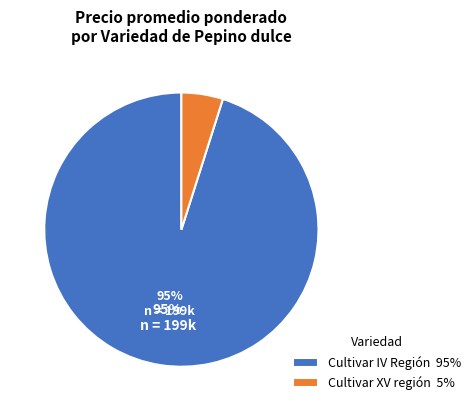

Does any single category account for the majority?

Yes